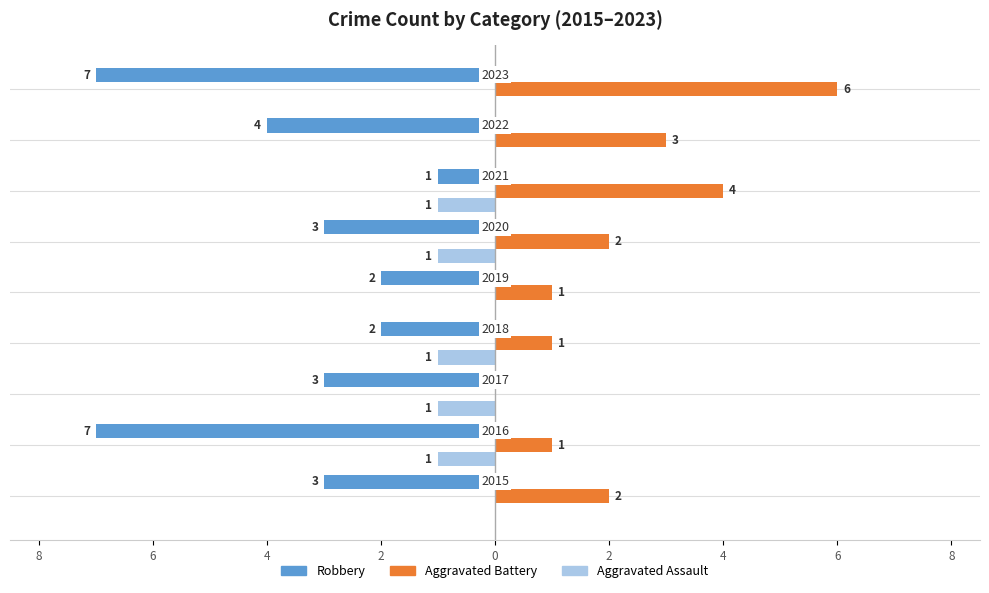

What are all the series names shown in the legend?

Robbery, Aggravated Battery, Aggravated Assault